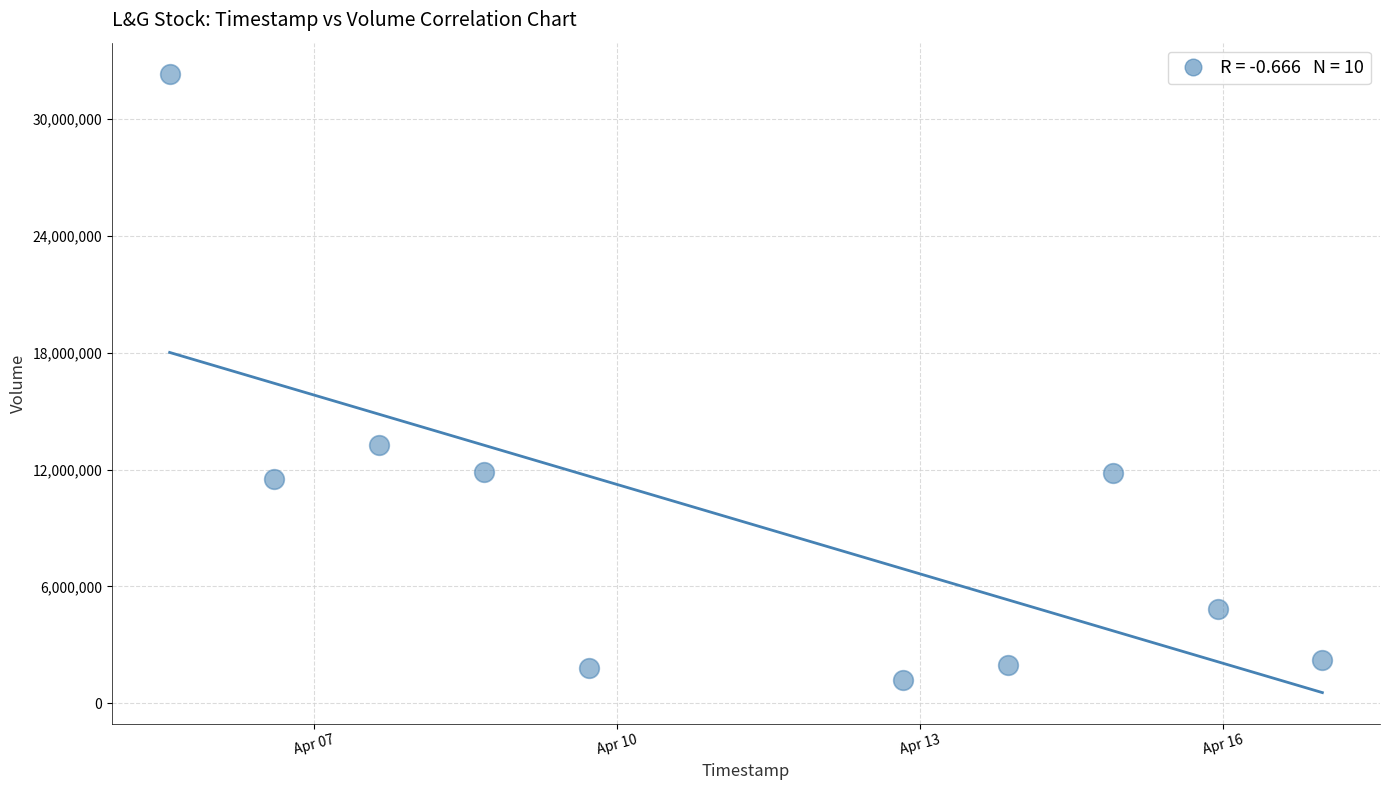

What Y value in the scatter plot is closest to 16759400?

13269200